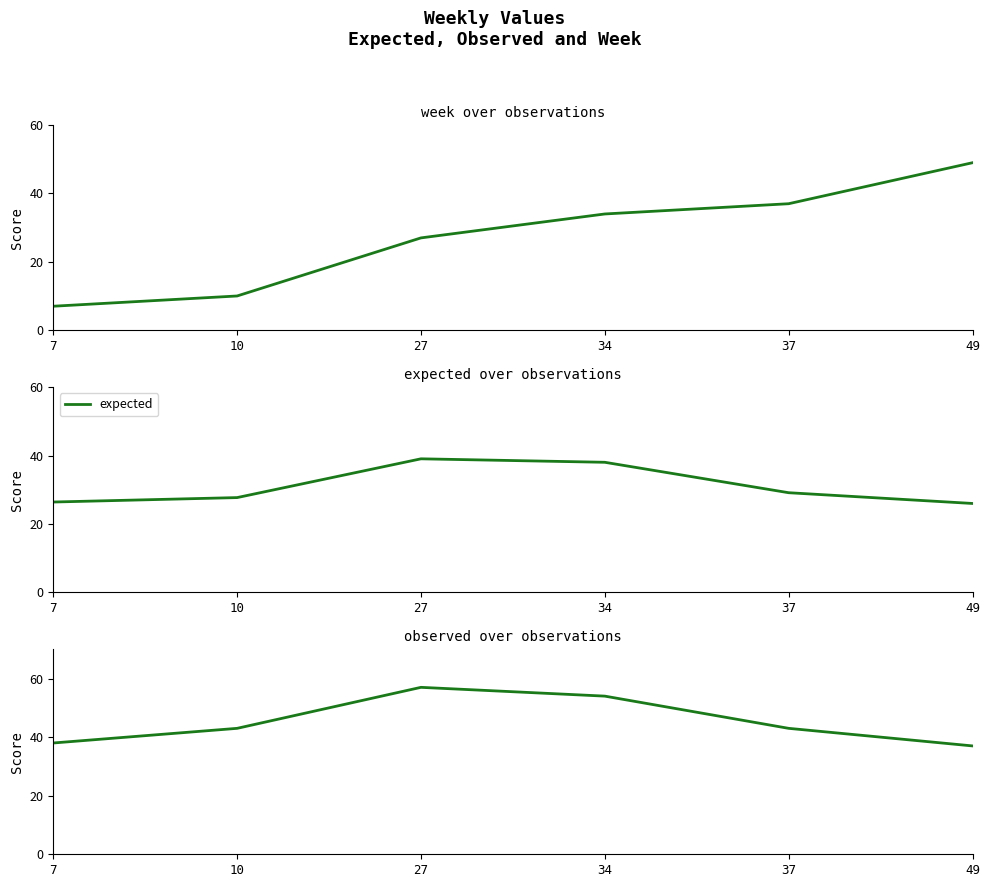

What is the difference between the week values at 7 and 34?

27.0